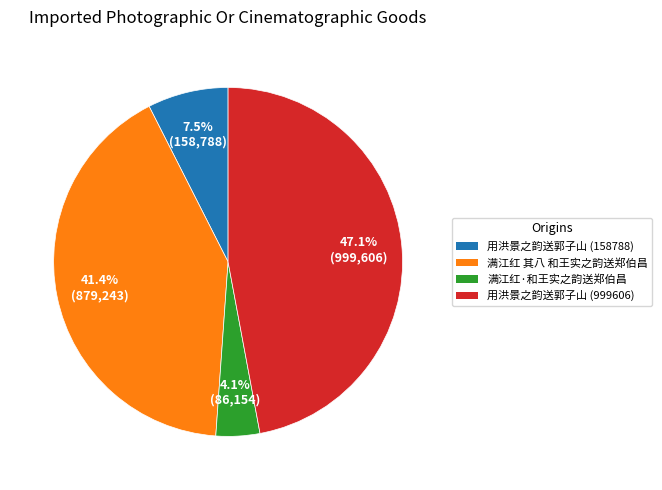

Rank the categories by value from lowest to highest.

满江红·和王实之韵送郑伯昌, 用洪景之韵送郭子山 (158788), 满江红 其八 和王实之韵送郑伯昌, 用洪景之韵送郭子山 (999606)